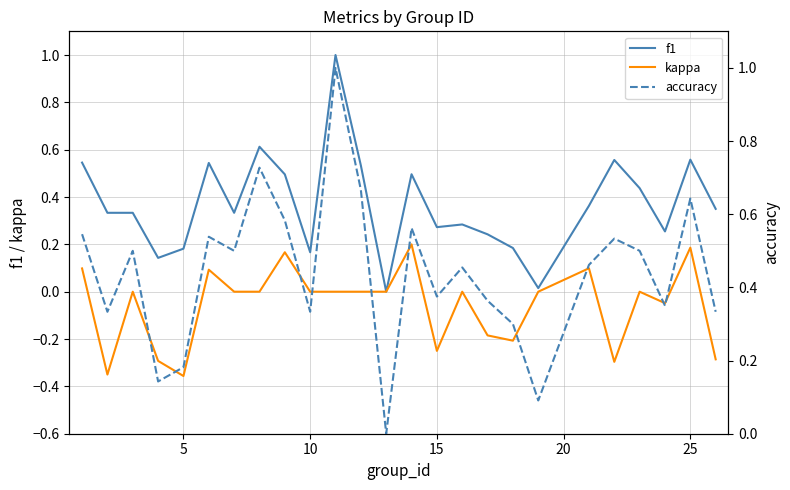

What is the sum of all kappa values?

-1.4